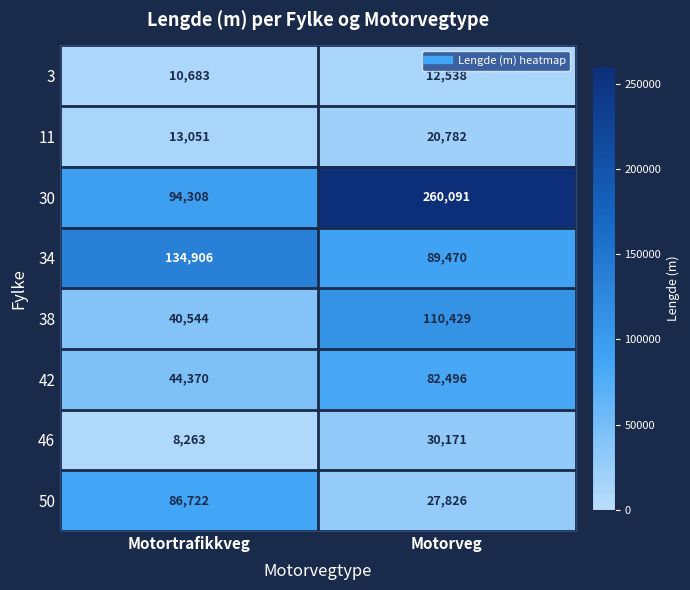

What is the difference between the maximum and minimum values in the 38 series?

69885